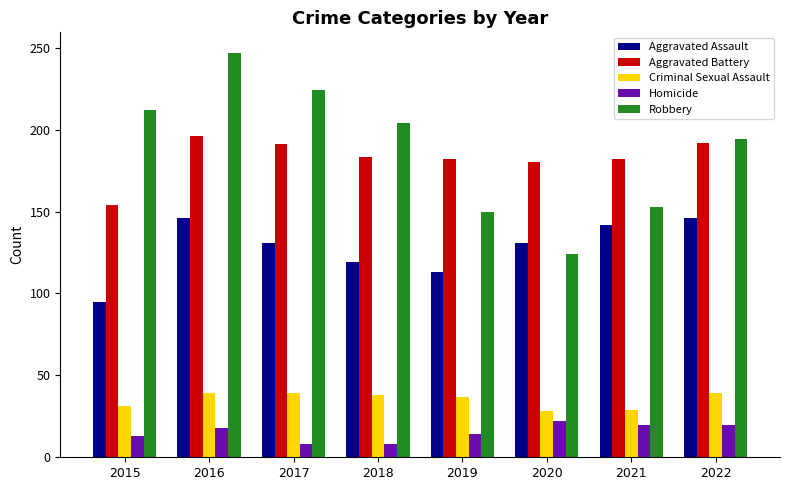

What are all the series names shown in the legend?

Aggravated Assault, Aggravated Battery, Criminal Sexual Assault, Homicide, Robbery